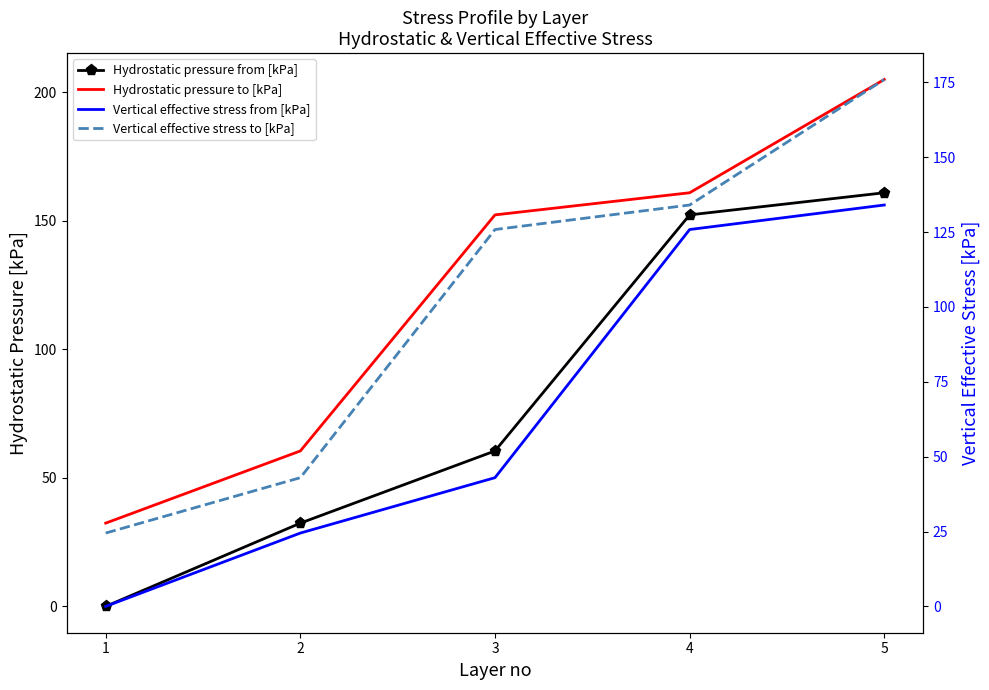

What is the value of the Vertical effective stress from [kPa] point at the 3rd from the left?

43.0